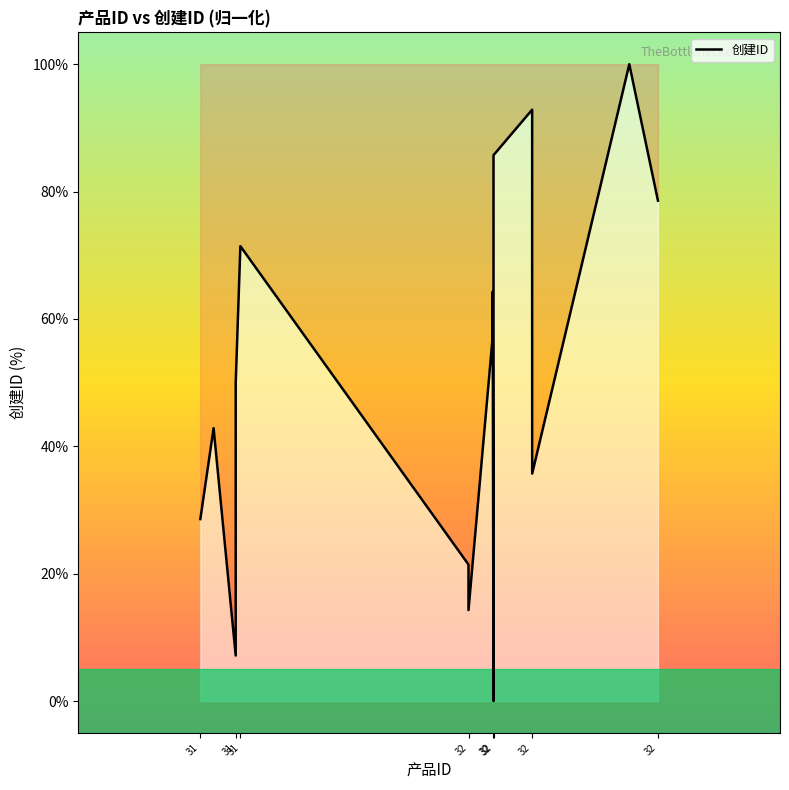

What is the difference between the maximum and minimum values?

100.0